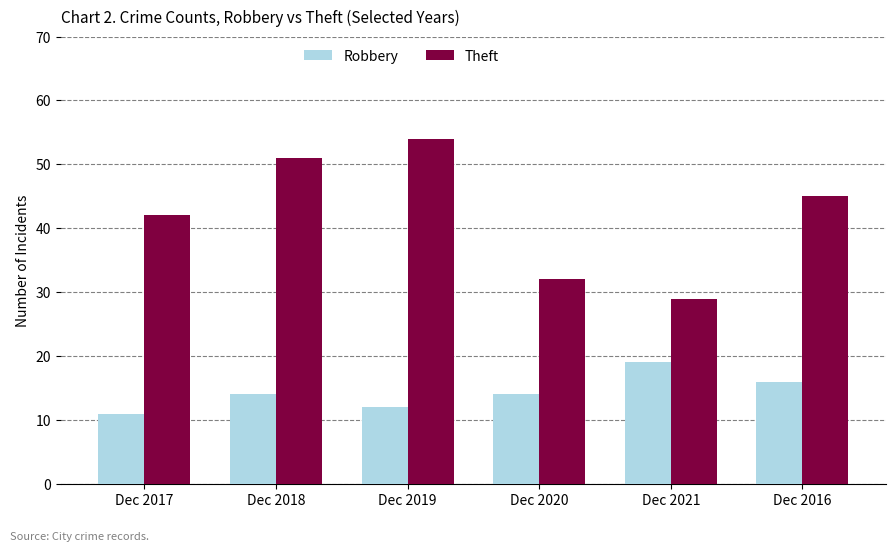

Which series has the widest spread of values?

Theft